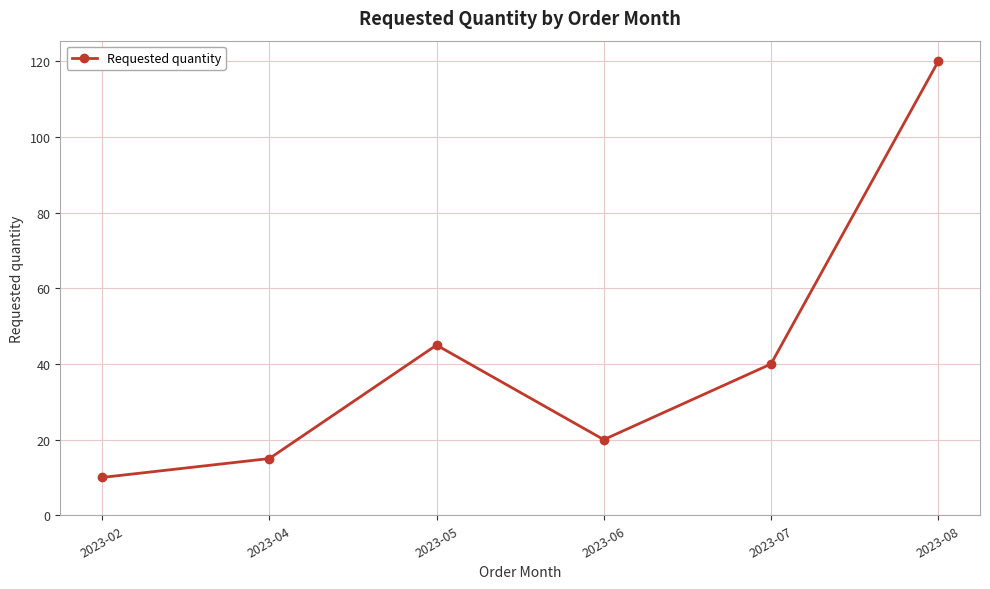

Which label corresponds to the smallest value in the chart?

2023-02